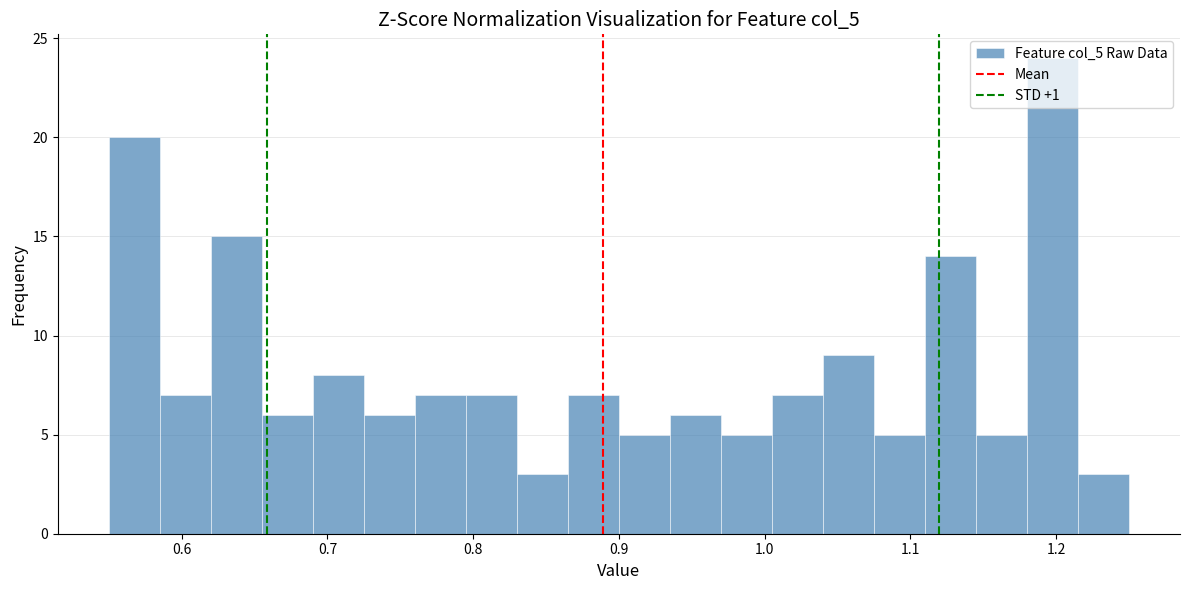

Around what value on the x-axis is the tallest bar? Give the approximate position of its centre, as read against the axis.

1.20